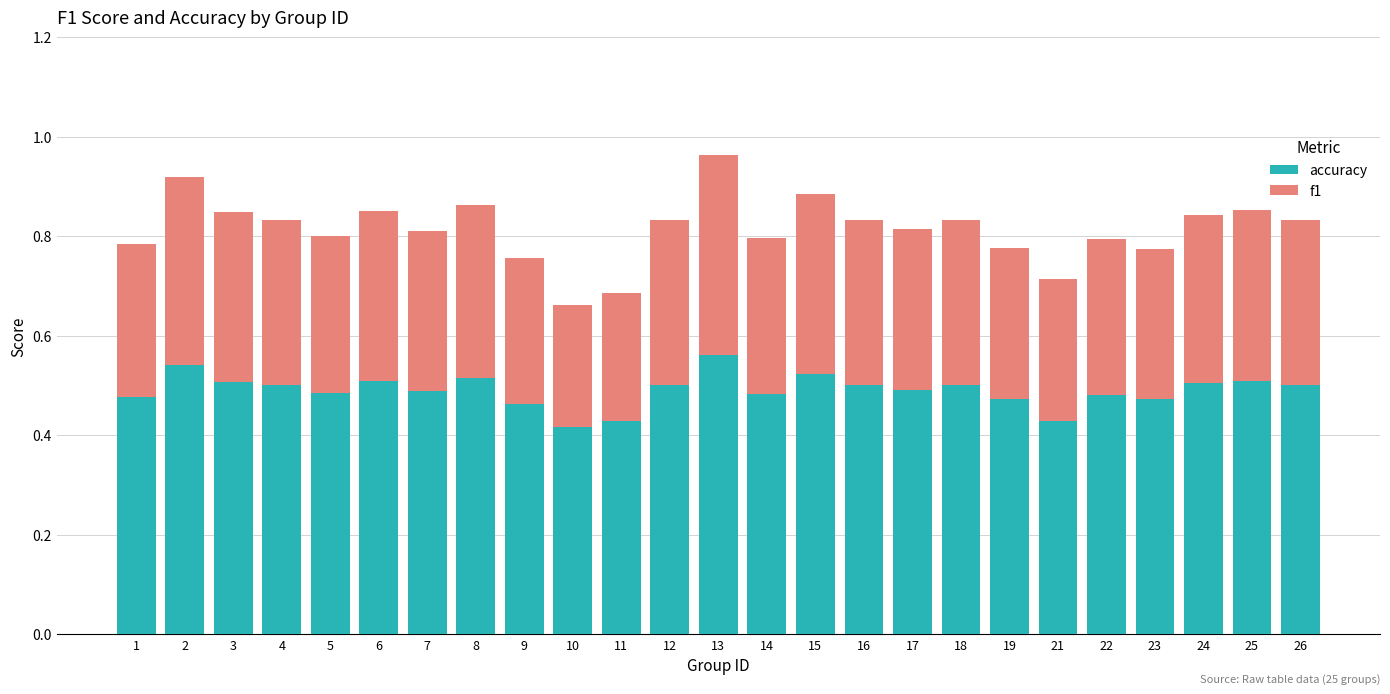

The accuracy series shows 0.2 at 18. True or false?

False